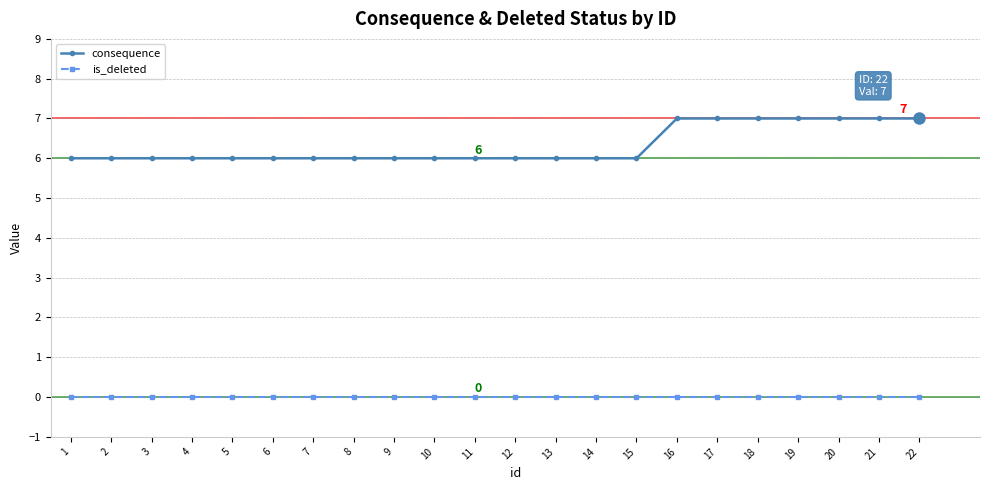

List the series in order of their overall mean, lowest first.

is_deleted, consequence